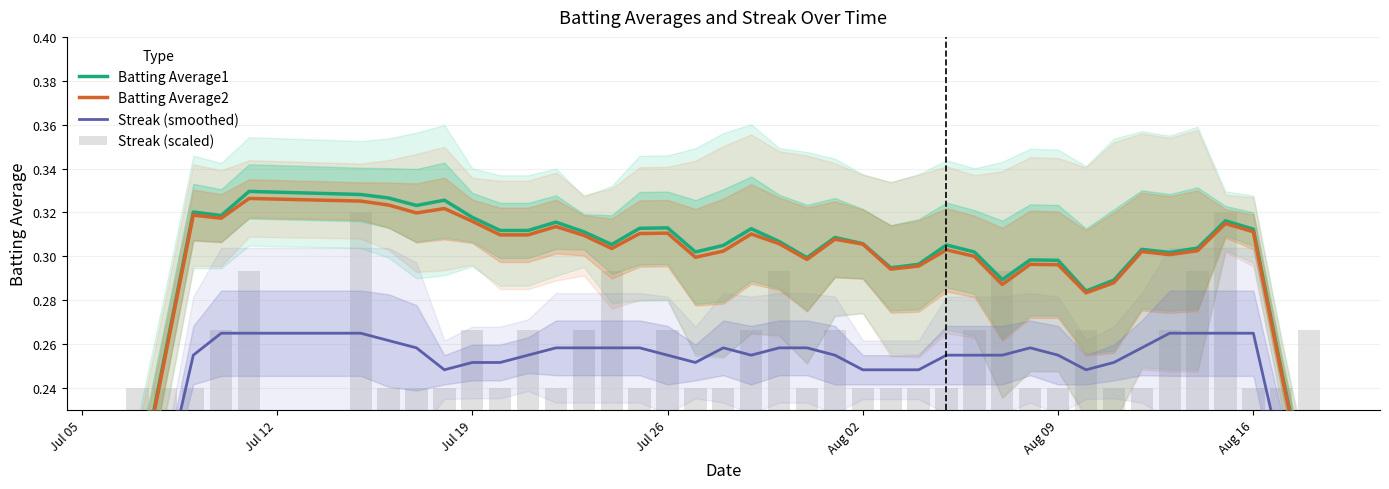

Reading left to right, extract all data points from this chart.

Batting Average1: 0.2	0.3	0.3	0.3	0.3	0.3	0.3	0.3	0.3	0.3	0.3	0.3	0.3	0.3	0.3	0.3	0.3	0.3	0.3	0.3	0.3	0.3	0.3	0.3	0.3	0.3	0.3	0.3	0.3	0.3	0.3	0.3	0.3	0.3	0.3	0.3	0.3	0.3	0.2	0.2
Batting Average2: 0.2	0.3	0.3	0.3	0.3	0.3	0.3	0.3	0.3	0.3	0.3	0.3	0.3	0.3	0.3	0.3	0.3	0.3	0.3	0.3	0.3	0.3	0.3	0.3	0.3	0.3	0.3	0.3	0.3	0.3	0.3	0.3	0.3	0.3	0.3	0.3	0.3	0.3	0.2	0.2
Streak (smoothed): 0.1	0.2	0.3	0.3	0.3	0.3	0.3	0.3	0.2	0.3	0.3	0.3	0.3	0.3	0.3	0.3	0.3	0.3	0.3	0.3	0.3	0.3	0.3	0.2	0.2	0.2	0.3	0.3	0.3	0.3	0.3	0.2	0.3	0.3	0.3	0.3	0.3	0.3	0.2	0.2
Streak (scaled): 0.2	0.2	0.2	0.3	0.3	0.3	0.2	0.2	0.2	0.3	0.2	0.3	0.2	0.3	0.3	0.2	0.3	0.2	0.2	0.3	0.3	0.2	0.3	0.2	0.2	0.2	0.2	0.3	0.3	0.2	0.2	0.3	0.2	0.2	0.3	0.3	0.3	0.2	0.2	0.3